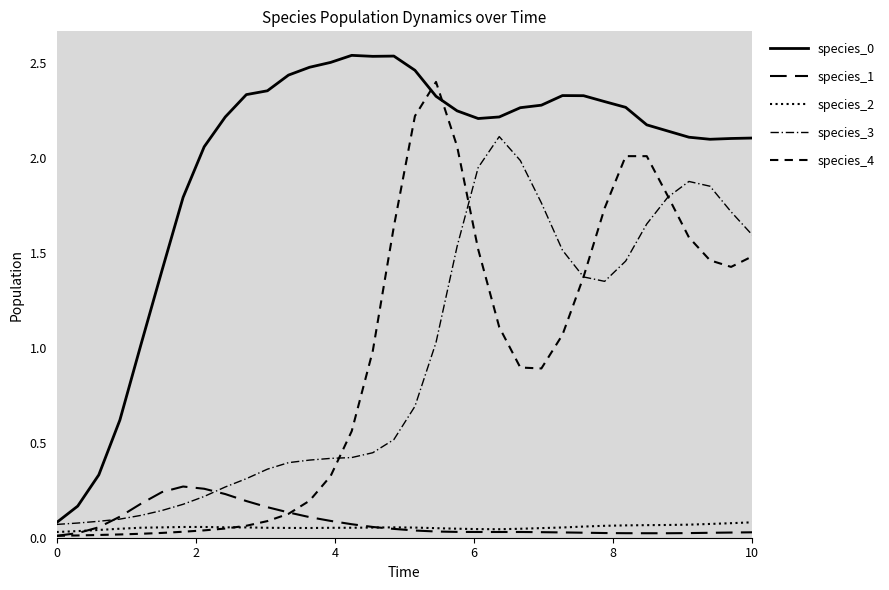

How many lines are shown in the chart?

5